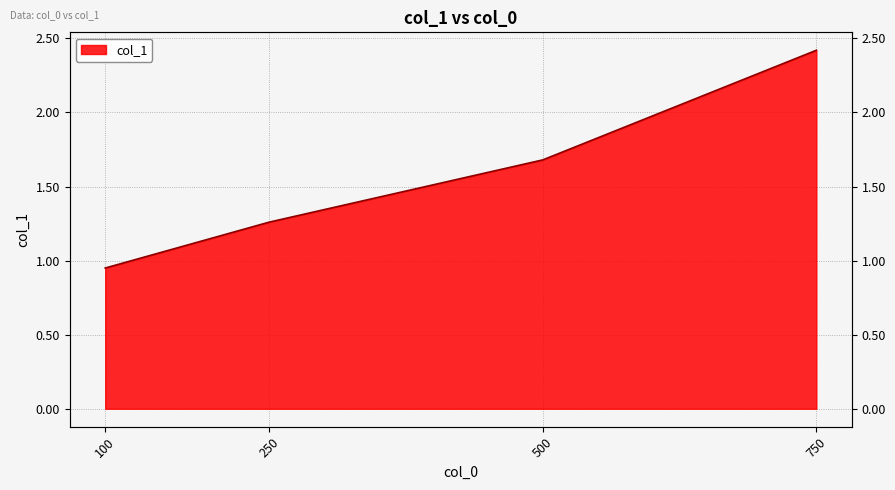

What is the sum of the values at 750 and 100?

3.4